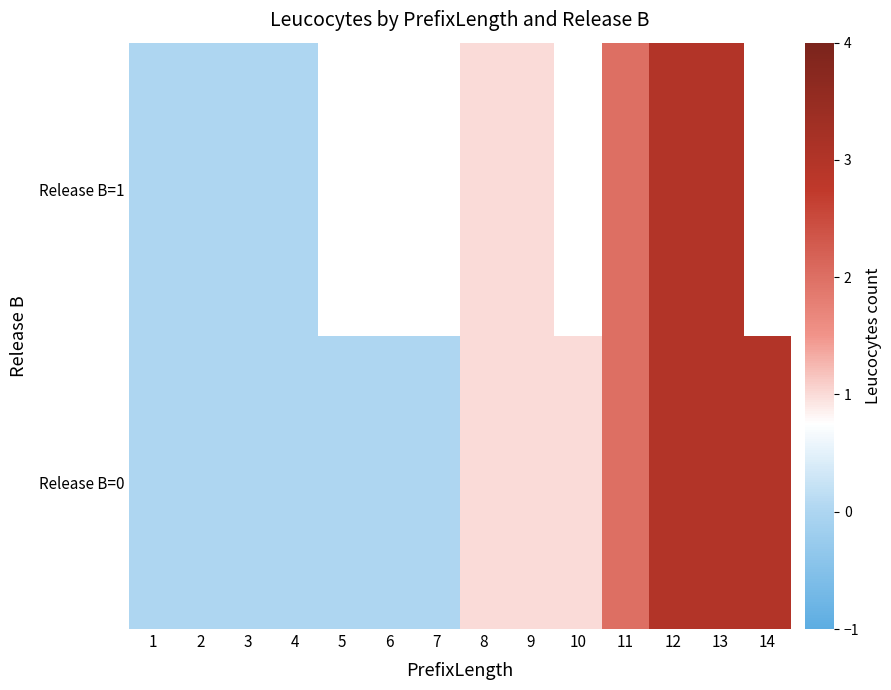

Count the number of data series in this chart.

2